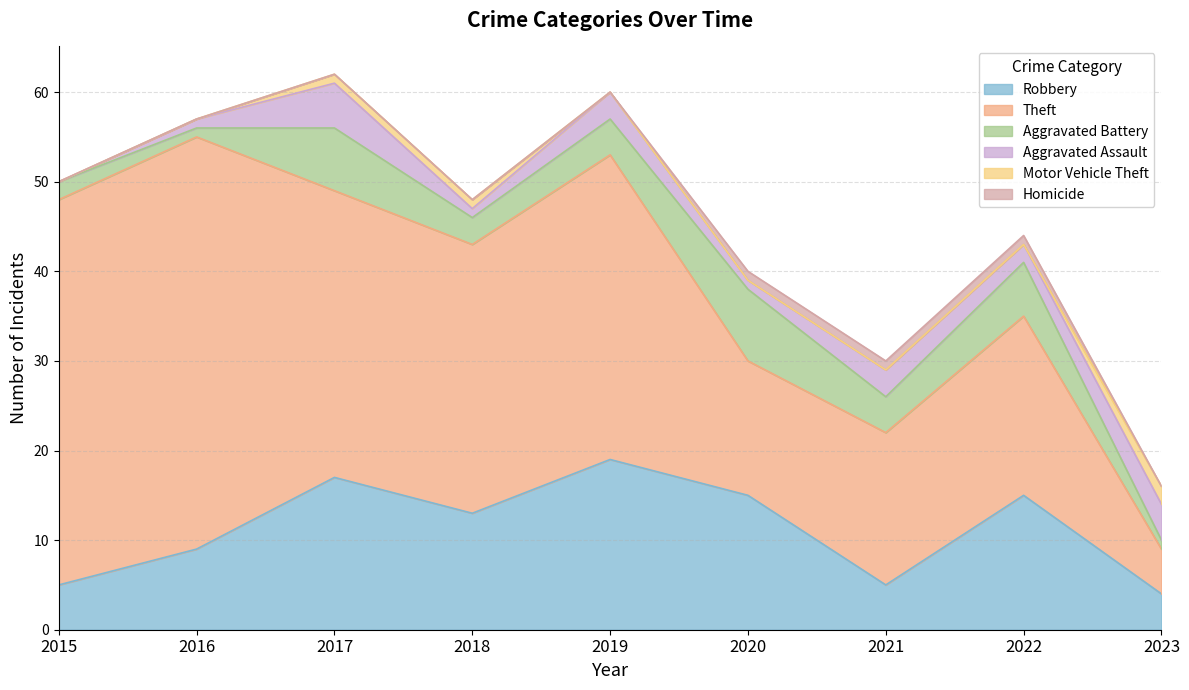

True or false: Theft and Aggravated Battery cross at least once.

False